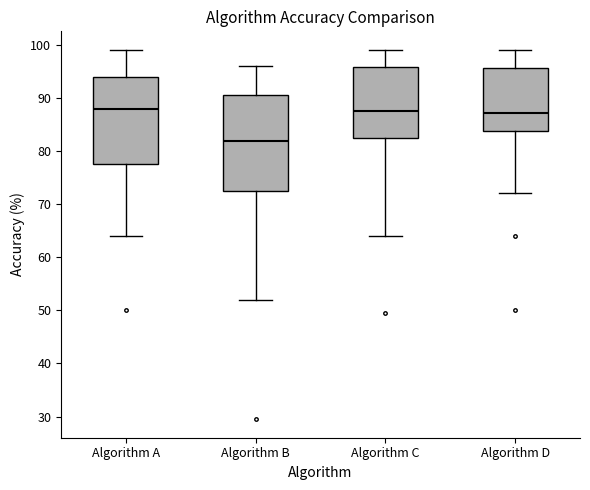

Comparing the boxes themselves (not the whiskers), which one is the tallest?

Algorithm B